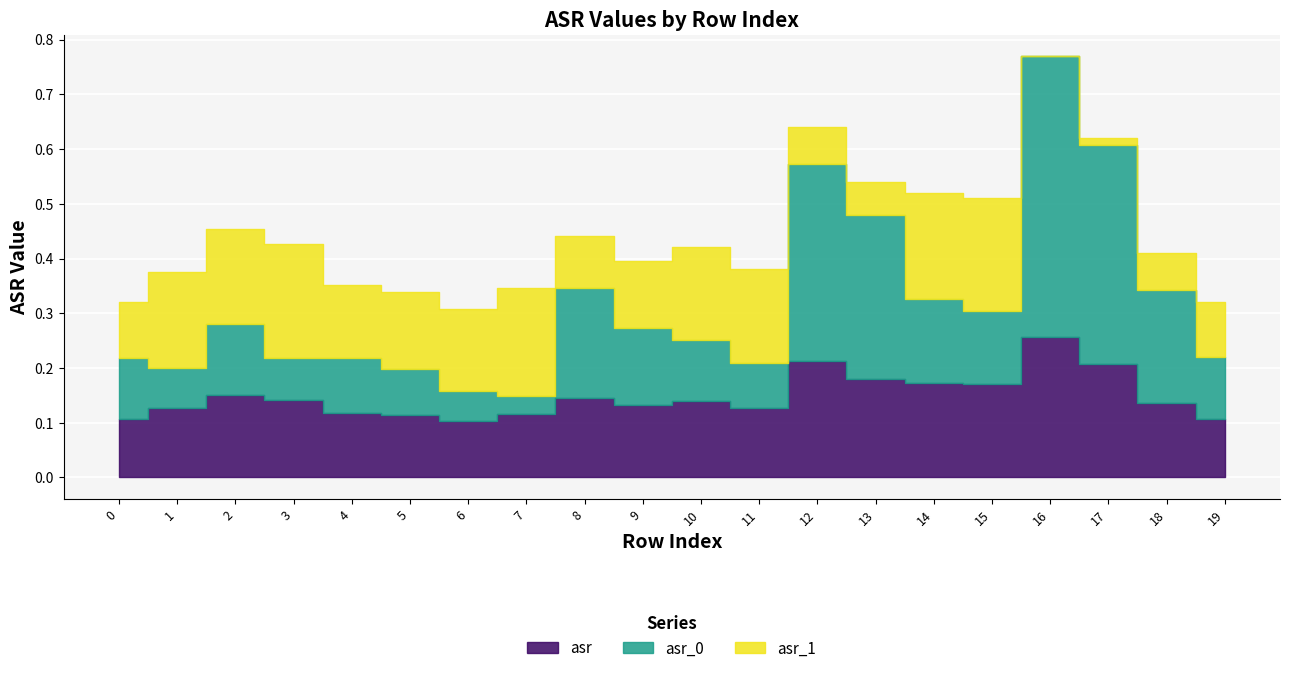

Does the chart display data point markers on the line(s)?

No